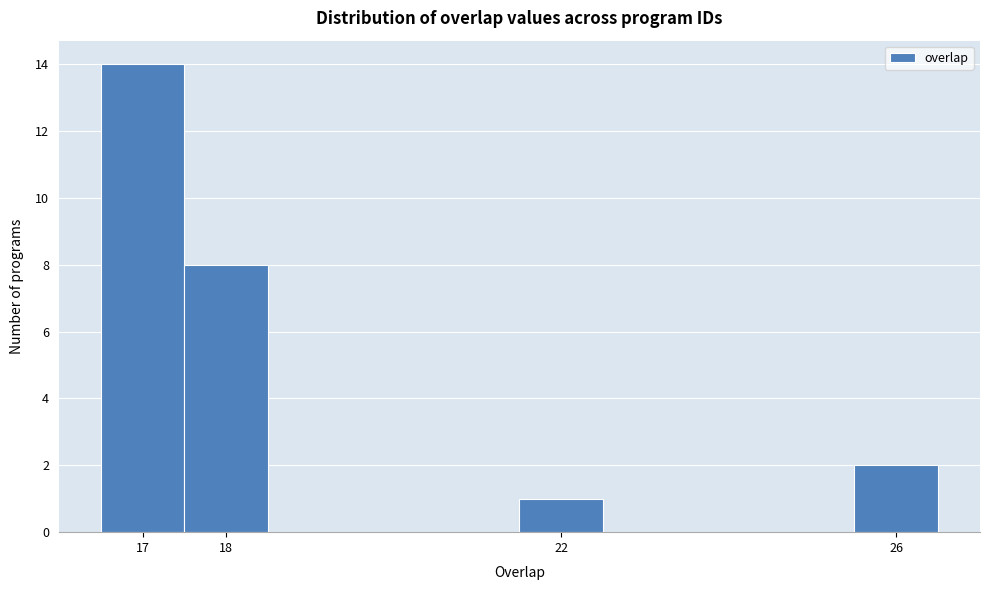

Reading left to right, list every bar in this chart as the range it spans on the x-axis followed by its height. The values are not printed on the chart, so give them approximately, as read against the axis.

16.5 to 17.5: 14
17.5 to 18.5: 8
18.5 to 19.5: 0
19.5 to 20.5: 0
20.5 to 21.5: 0
21.5 to 22.5: 1
22.5 to 23.5: 0
23.5 to 24.5: 0
24.5 to 25.5: 0
25.5 to 26.5: 2